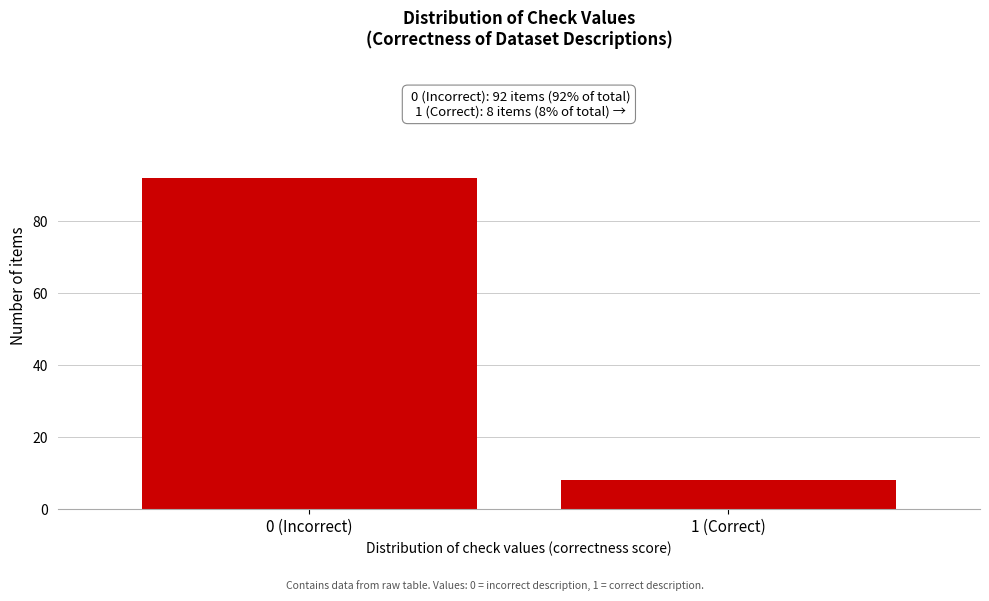

Reading left to right, extract all data points from this chart.

92	8